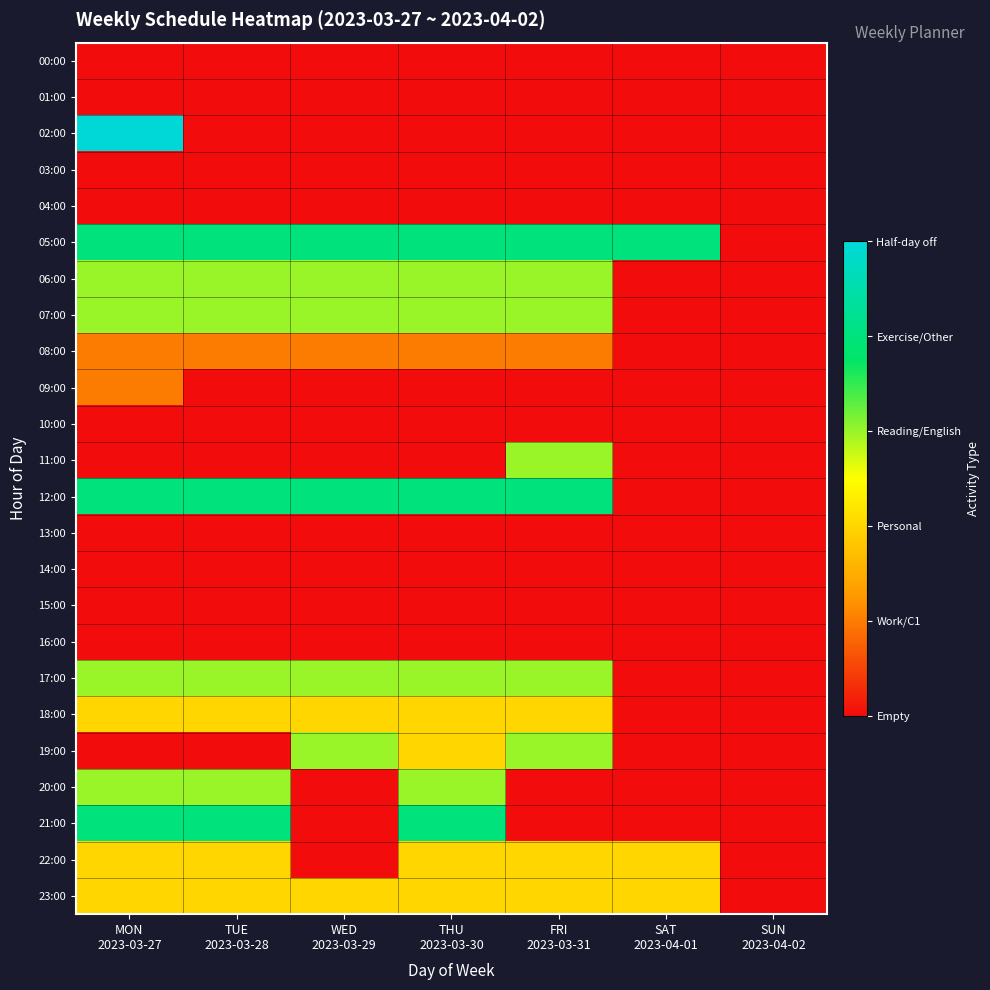

Reading left to right, what are all the values shown in this chart?

00:00: MON
2023-03-27=0	TUE
2023-03-28=0	WED
2023-03-29=0	THU
2023-03-30=0	FRI
2023-03-31=0	SAT
2023-04-01=0	SUN
2023-04-02=0
01:00: MON
2023-03-27=0	TUE
2023-03-28=0	WED
2023-03-29=0	THU
2023-03-30=0	FRI
2023-03-31=0	SAT
2023-04-01=0	SUN
2023-04-02=0
02:00: MON
2023-03-27=5	TUE
2023-03-28=0	WED
2023-03-29=0	THU
2023-03-30=0	FRI
2023-03-31=0	SAT
2023-04-01=0	SUN
2023-04-02=0
03:00: MON
2023-03-27=0	TUE
2023-03-28=0	WED
2023-03-29=0	THU
2023-03-30=0	FRI
2023-03-31=0	SAT
2023-04-01=0	SUN
2023-04-02=0
04:00: MON
2023-03-27=0	TUE
2023-03-28=0	WED
2023-03-29=0	THU
2023-03-30=0	FRI
2023-03-31=0	SAT
2023-04-01=0	SUN
2023-04-02=0
05:00: MON
2023-03-27=4	TUE
2023-03-28=4	WED
2023-03-29=4	THU
2023-03-30=4	FRI
2023-03-31=4	SAT
2023-04-01=4	SUN
2023-04-02=0
06:00: MON
2023-03-27=3	TUE
2023-03-28=3	WED
2023-03-29=3	THU
2023-03-30=3	FRI
2023-03-31=3	SAT
2023-04-01=0	SUN
2023-04-02=0
07:00: MON
2023-03-27=3	TUE
2023-03-28=3	WED
2023-03-29=3	THU
2023-03-30=3	FRI
2023-03-31=3	SAT
2023-04-01=0	SUN
2023-04-02=0
08:00: MON
2023-03-27=1	TUE
2023-03-28=1	WED
2023-03-29=1	THU
2023-03-30=1	FRI
2023-03-31=1	SAT
2023-04-01=0	SUN
2023-04-02=0
09:00: MON
2023-03-27=1	TUE
2023-03-28=0	WED
2023-03-29=0	THU
2023-03-30=0	FRI
2023-03-31=0	SAT
2023-04-01=0	SUN
2023-04-02=0
10:00: MON
2023-03-27=0	TUE
2023-03-28=0	WED
2023-03-29=0	THU
2023-03-30=0	FRI
2023-03-31=0	SAT
2023-04-01=0	SUN
2023-04-02=0
11:00: MON
2023-03-27=0	TUE
2023-03-28=0	WED
2023-03-29=0	THU
2023-03-30=0	FRI
2023-03-31=3	SAT
2023-04-01=0	SUN
2023-04-02=0
12:00: MON
2023-03-27=4	TUE
2023-03-28=4	WED
2023-03-29=4	THU
2023-03-30=4	FRI
2023-03-31=4	SAT
2023-04-01=0	SUN
2023-04-02=0
13:00: MON
2023-03-27=0	TUE
2023-03-28=0	WED
2023-03-29=0	THU
2023-03-30=0	FRI
2023-03-31=0	SAT
2023-04-01=0	SUN
2023-04-02=0
14:00: MON
2023-03-27=0	TUE
2023-03-28=0	WED
2023-03-29=0	THU
2023-03-30=0	FRI
2023-03-31=0	SAT
2023-04-01=0	SUN
2023-04-02=0
15:00: MON
2023-03-27=0	TUE
2023-03-28=0	WED
2023-03-29=0	THU
2023-03-30=0	FRI
2023-03-31=0	SAT
2023-04-01=0	SUN
2023-04-02=0
16:00: MON
2023-03-27=0	TUE
2023-03-28=0	WED
2023-03-29=0	THU
2023-03-30=0	FRI
2023-03-31=0	SAT
2023-04-01=0	SUN
2023-04-02=0
17:00: MON
2023-03-27=3	TUE
2023-03-28=3	WED
2023-03-29=3	THU
2023-03-30=3	FRI
2023-03-31=3	SAT
2023-04-01=0	SUN
2023-04-02=0
18:00: MON
2023-03-27=2	TUE
2023-03-28=2	WED
2023-03-29=2	THU
2023-03-30=2	FRI
2023-03-31=2	SAT
2023-04-01=0	SUN
2023-04-02=0
19:00: MON
2023-03-27=0	TUE
2023-03-28=0	WED
2023-03-29=3	THU
2023-03-30=2	FRI
2023-03-31=3	SAT
2023-04-01=0	SUN
2023-04-02=0
20:00: MON
2023-03-27=3	TUE
2023-03-28=3	WED
2023-03-29=0	THU
2023-03-30=3	FRI
2023-03-31=0	SAT
2023-04-01=0	SUN
2023-04-02=0
21:00: MON
2023-03-27=4	TUE
2023-03-28=4	WED
2023-03-29=0	THU
2023-03-30=4	FRI
2023-03-31=0	SAT
2023-04-01=0	SUN
2023-04-02=0
22:00: MON
2023-03-27=2	TUE
2023-03-28=2	WED
2023-03-29=0	THU
2023-03-30=2	FRI
2023-03-31=2	SAT
2023-04-01=2	SUN
2023-04-02=0
23:00: MON
2023-03-27=2	TUE
2023-03-28=2	WED
2023-03-29=2	THU
2023-03-30=2	FRI
2023-03-31=2	SAT
2023-04-01=2	SUN
2023-04-02=0